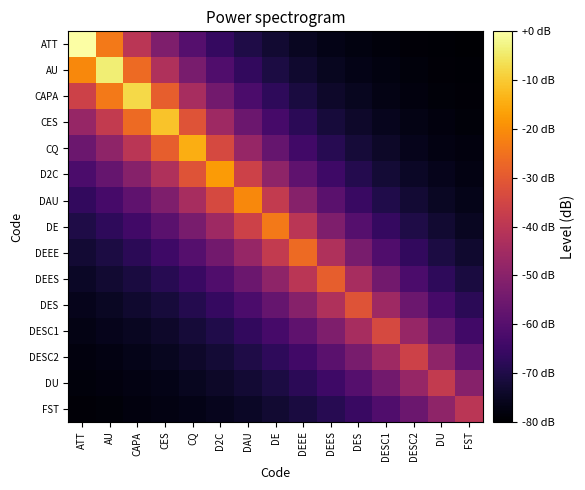

Reading left to right, transcribe all the data shown in this chart.

ATT: ATT=0.0	AU=-23.6	CAPA=-40.3	CES=-52.0	CQ=-60.3	D2C=-66.1	DAU=-70.2	DE=-73.1	DEEE=-75.1	DEES=-76.6	DES=-77.6	DESC1=-78.3	DESC2=-78.8	DU=-79.2	FST=-79.4
AU: ATT=-20.7	AU=-3.9	CAPA=-26.4	CES=-42.2	CQ=-53.4	D2C=-61.2	DAU=-66.8	DE=-70.7	DEEE=-73.4	DEES=-75.4	DES=-76.7	DESC1=-77.7	DESC2=-78.4	DU=-78.9	FST=-79.2
CAPA: ATT=-36.1	AU=-23.6	CAPA=-7.6	CES=-29.0	CQ=-44.1	D2C=-54.7	DAU=-62.1	DE=-67.4	DEEE=-71.1	DEES=-73.8	DES=-75.6	DESC1=-76.9	DESC2=-77.8	DU=-78.5	FST=-78.9
CES: ATT=-47.5	AU=-38.2	CAPA=-26.4	CES=-11.1	CQ=-31.5	D2C=-45.8	DAU=-55.9	DE=-63.0	DEEE=-68.0	DEES=-71.6	DES=-74.1	DESC1=-75.8	DESC2=-77.0	DU=-77.9	FST=-78.5
CQ: ATT=-55.9	AU=-49.1	CAPA=-40.3	CES=-29.0	CQ=-14.5	D2C=-33.8	DAU=-47.5	DE=-57.1	DEEE=-63.8	DEES=-68.6	DES=-72.0	DESC1=-74.3	DESC2=-76.0	DU=-77.2	FST=-78.0
D2C: ATT=-62.1	AU=-57.1	CAPA=-50.6	CES=-42.2	CQ=-31.5	D2C=-17.7	DAU=-36.1	DE=-49.1	DEEE=-58.2	DEES=-64.6	DES=-69.2	DESC1=-72.4	DESC2=-74.6	DU=-76.2	FST=-77.3
DAU: ATT=-66.8	AU=-63.0	CAPA=-58.2	CES=-52.0	CQ=-44.1	D2C=-33.8	DAU=-20.7	DE=-38.2	DEEE=-50.6	DEES=-59.3	DES=-65.4	DESC1=-69.7	DESC2=-72.7	DU=-74.9	FST=-76.4
DE: ATT=-70.2	AU=-67.4	CAPA=-63.8	CES=-59.3	CQ=-53.4	D2C=-45.8	DAU=-36.1	DE=-23.6	DEEE=-40.3	DEES=-52.0	DES=-60.3	DESC1=-66.1	DESC2=-70.2	DU=-73.1	FST=-75.1
DEEE: ATT=-72.7	AU=-70.7	CAPA=-68.0	CES=-64.6	CQ=-60.3	D2C=-54.7	DAU=-47.5	DE=-38.2	DEEE=-26.4	DEES=-42.2	DES=-53.4	DESC1=-61.2	DESC2=-66.8	DU=-70.7	FST=-73.4
DEES: ATT=-74.6	AU=-73.1	CAPA=-71.1	CES=-68.6	CQ=-65.4	D2C=-61.2	DAU=-55.9	DE=-49.1	DEEE=-40.3	DEES=-29.0	DES=-44.1	DESC1=-54.7	DESC2=-62.1	DU=-67.4	FST=-71.1
DES: ATT=-76.0	AU=-74.9	CAPA=-73.4	CES=-71.6	CQ=-69.2	D2C=-66.1	DAU=-62.1	DE=-57.1	DEEE=-50.6	DEES=-42.2	DES=-31.5	DESC1=-45.8	DESC2=-55.9	DU=-63.0	FST=-68.0
DESC1: ATT=-77.0	AU=-76.2	CAPA=-75.1	CES=-73.8	CQ=-72.0	D2C=-69.7	DAU=-66.8	DE=-63.0	DEEE=-58.2	DEES=-52.0	DES=-44.1	DESC1=-33.8	DESC2=-47.5	DU=-57.1	FST=-63.8
DESC2: ATT=-77.8	AU=-77.2	CAPA=-76.4	CES=-75.4	CQ=-74.1	D2C=-72.4	DAU=-70.2	DE=-67.4	DEEE=-63.8	DEES=-59.3	DES=-53.4	DESC1=-45.8	DESC2=-36.1	DU=-49.1	FST=-58.2
DU: ATT=-78.4	AU=-77.9	CAPA=-77.3	CES=-76.6	CQ=-75.6	D2C=-74.3	DAU=-72.7	DE=-70.7	DEEE=-68.0	DEES=-64.6	DES=-60.3	DESC1=-54.7	DESC2=-47.5	DU=-38.2	FST=-50.6
FST: ATT=-78.8	AU=-78.5	CAPA=-78.0	CES=-77.5	CQ=-76.7	D2C=-75.8	DAU=-74.6	DE=-73.1	DEEE=-71.1	DEES=-68.6	DES=-65.4	DESC1=-61.2	DESC2=-55.9	DU=-49.1	FST=-40.3